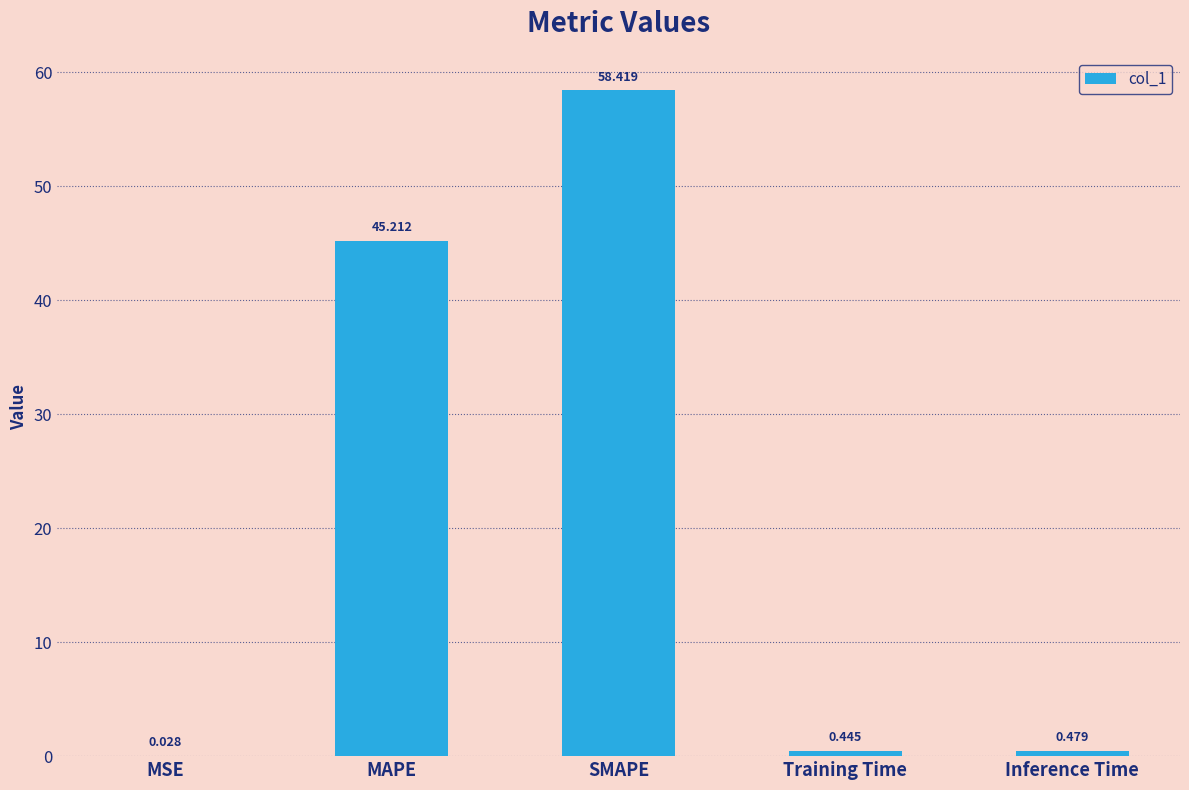

At which label is the value closest to 29?

MAPE